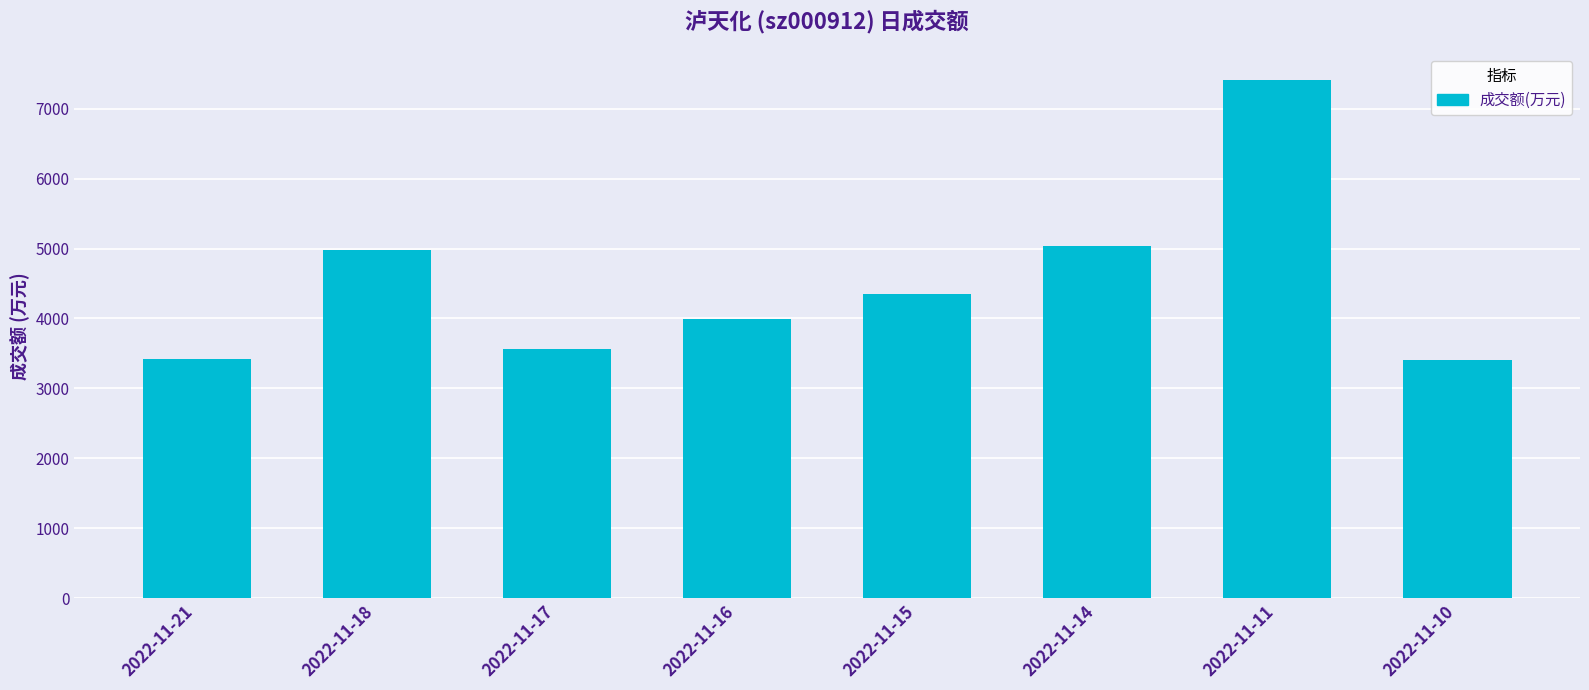

What is the greatest value displayed?

7414